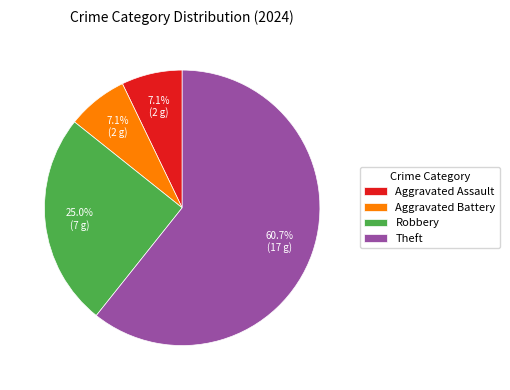

True or false: Aggravated Assault accounts for 1% of the total.

False